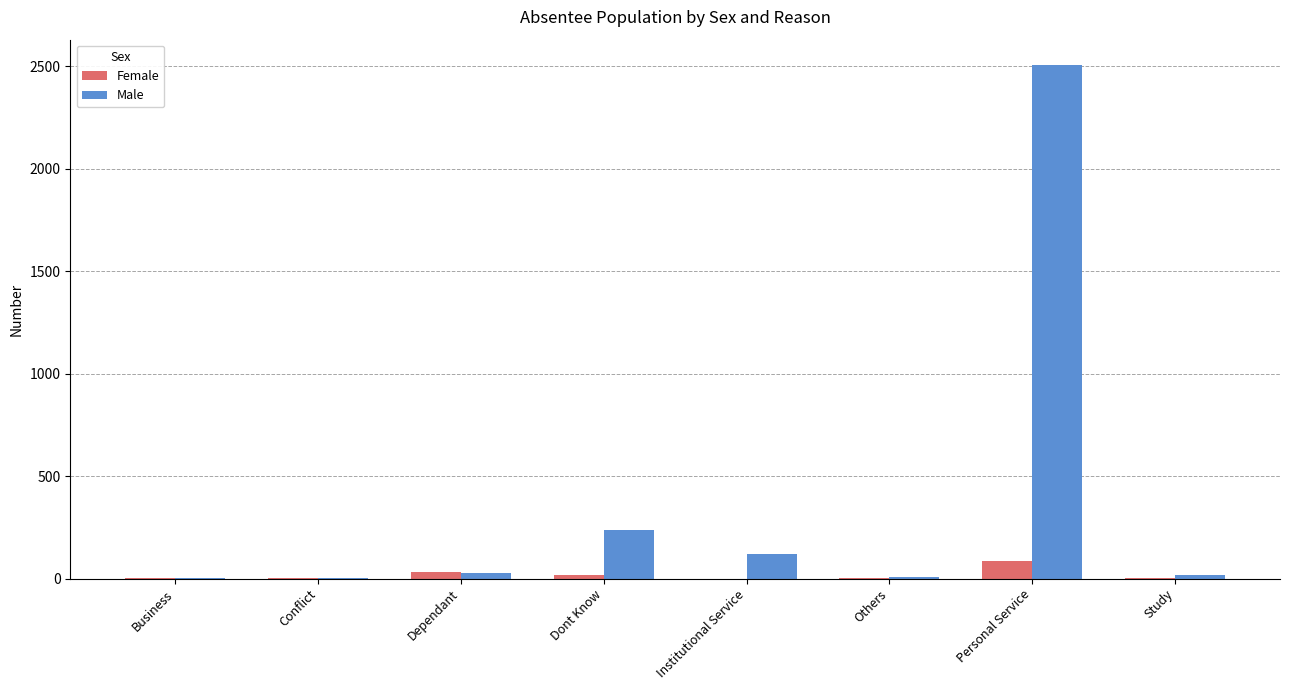

Where is Female nearest to the value 43?

Dependant